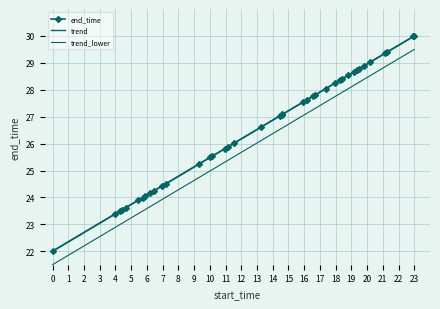

Rank the series by their maximum value, from lowest to highest.

trend_lower, trend, end_time